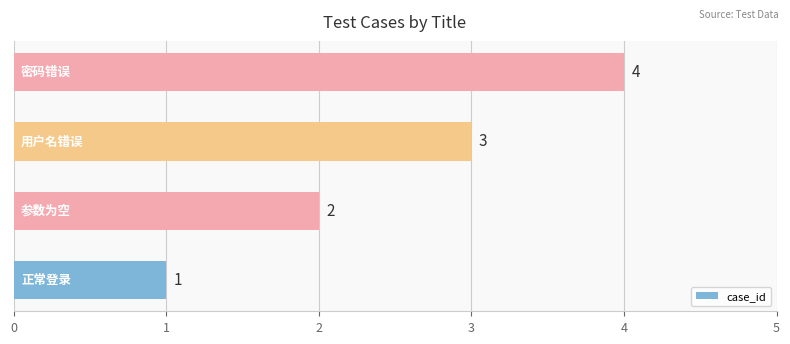

What is the smallest value displayed?

1